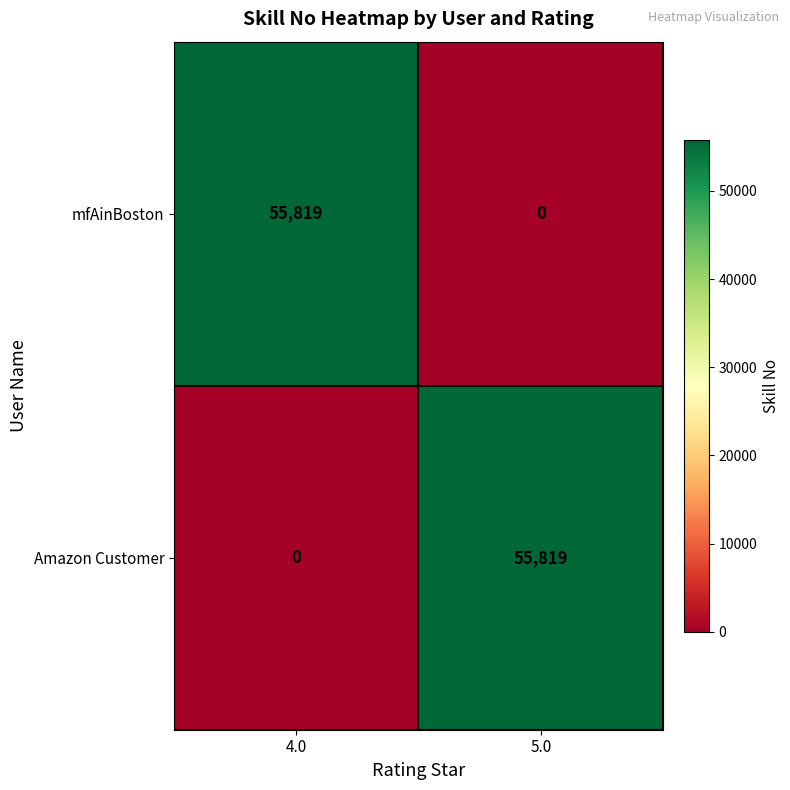

How many series are shown in this chart?

2